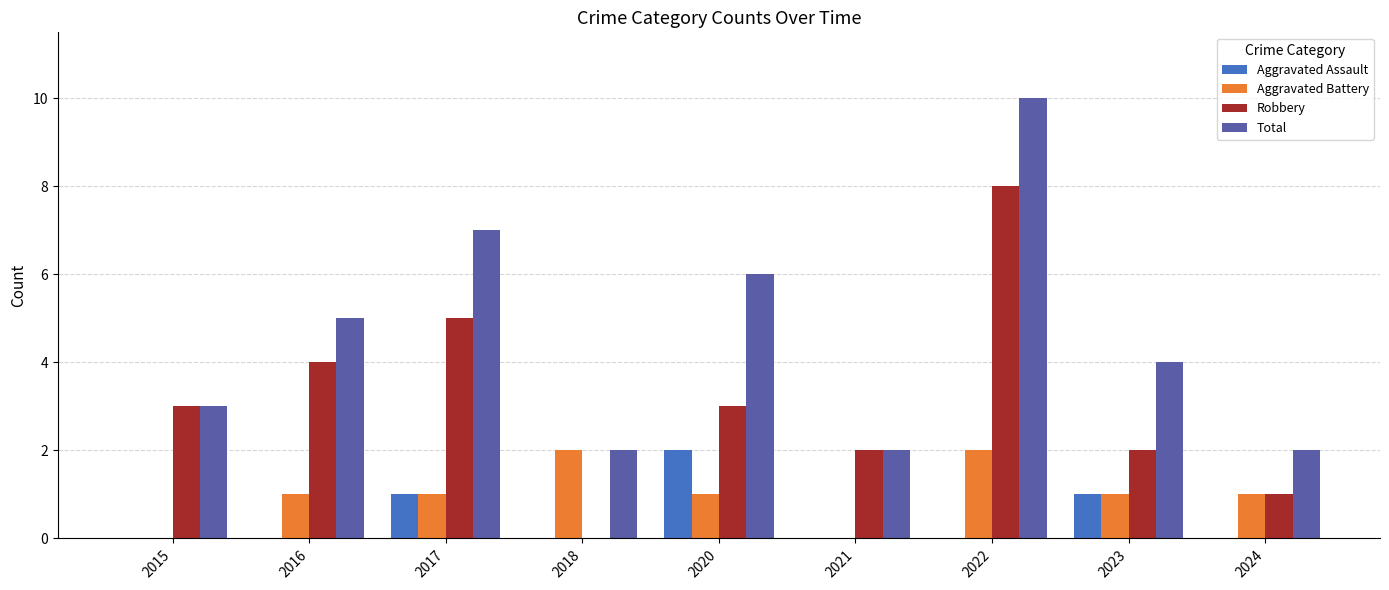

What is the sum of all Total values?

41